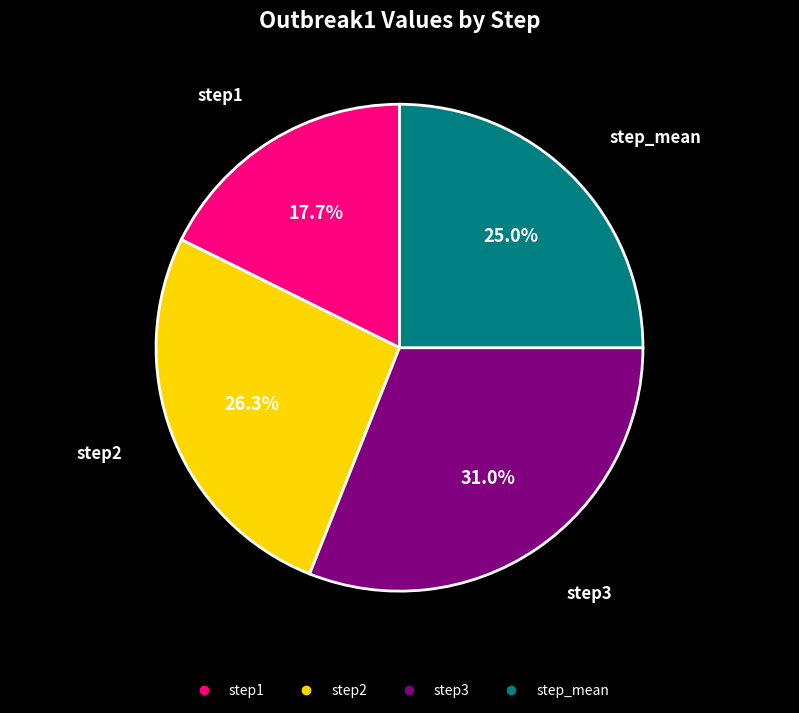

Which has a higher value, step3 or step1?

step3